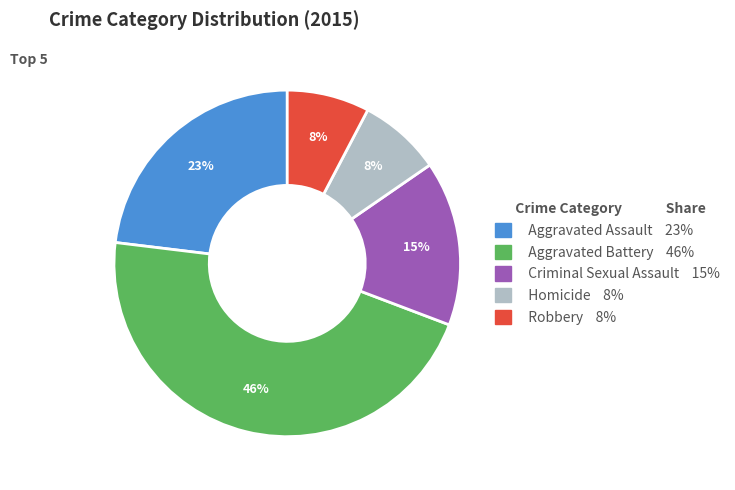

To the nearest percent, what is the difference between the largest and smallest slice percentages?

38%